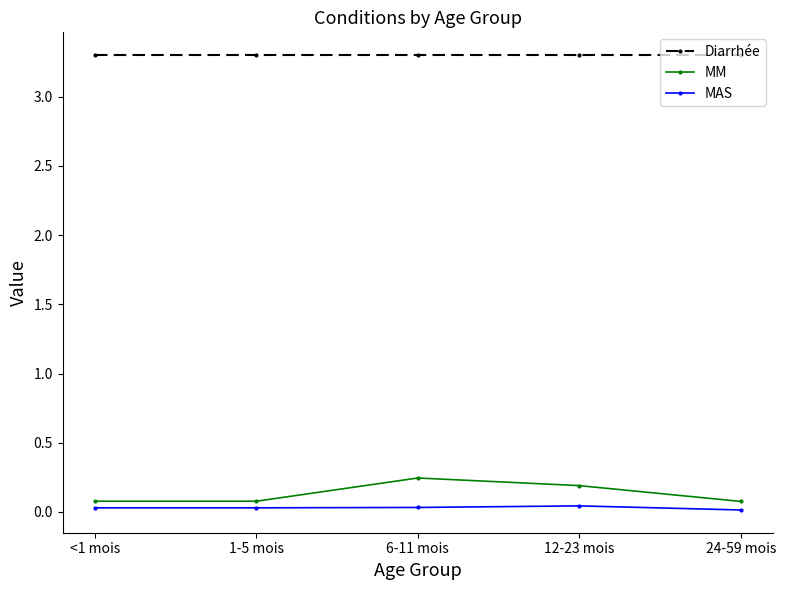

What position from the left is 6-11 mois?

3